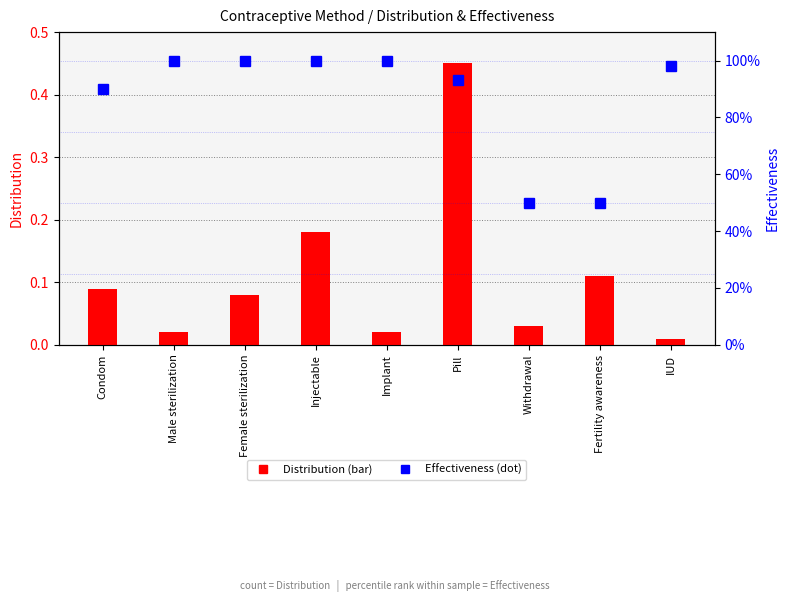

Rank the series by their average value, from highest to lowest.

Effectiveness, Distribution